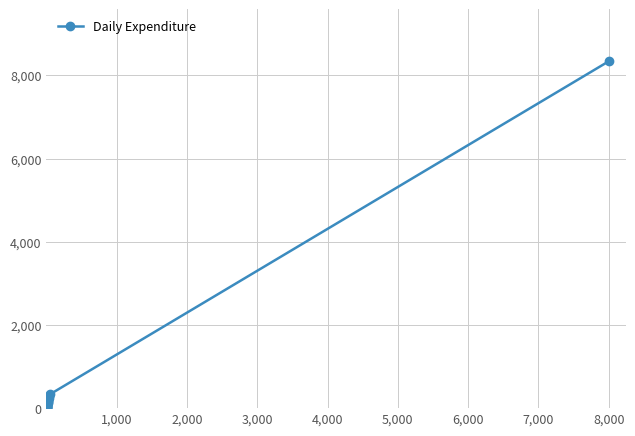

What is the difference between the maximum and second lowest values?

8324.7